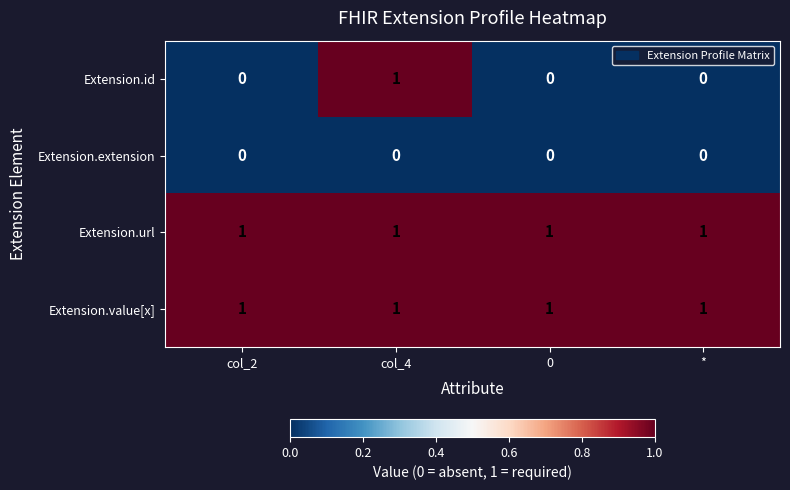

At how many categories does at least one series exceed 0?

4